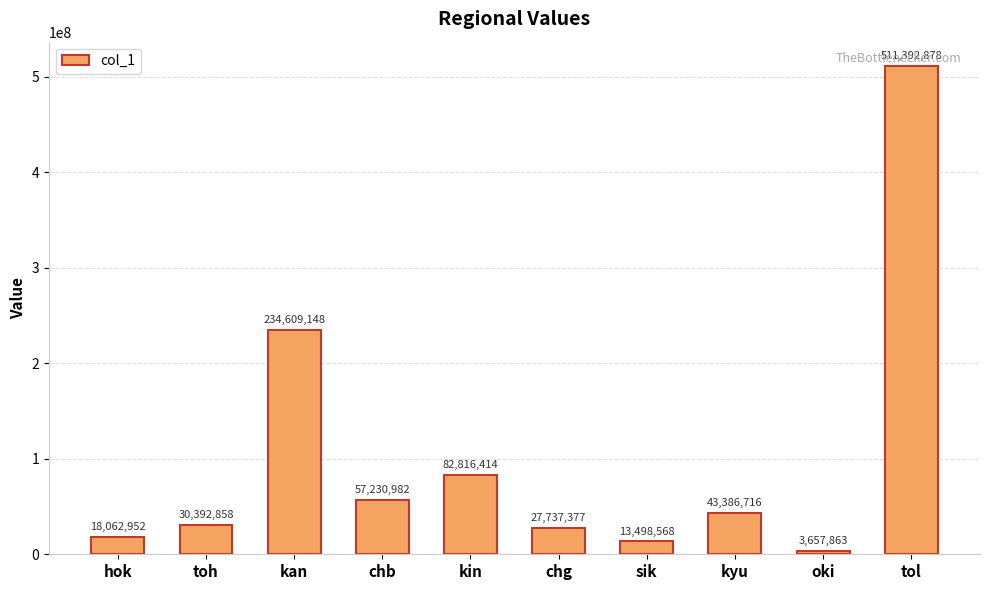

Does the chart contain any negative values?

No